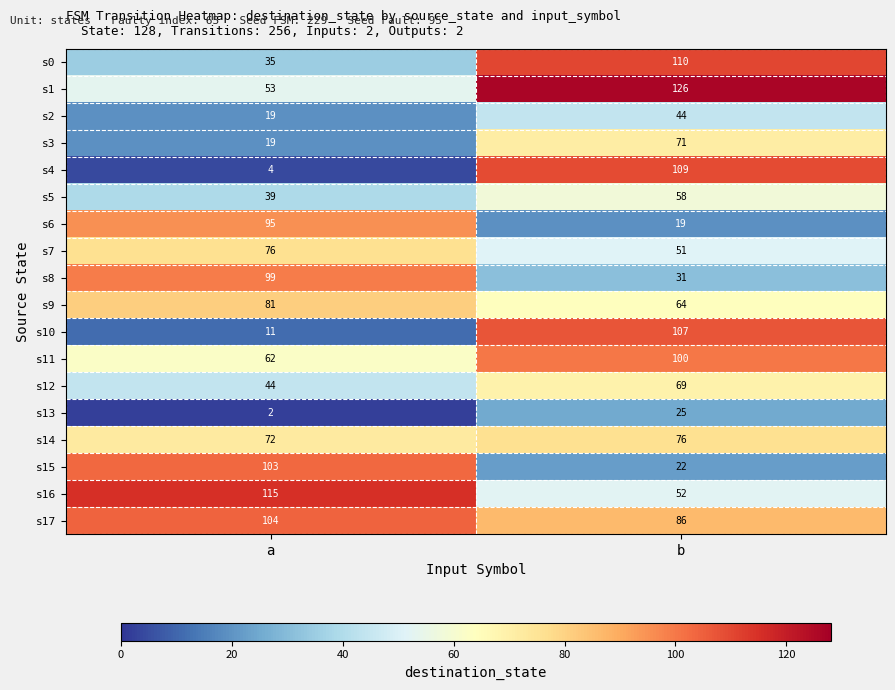

How many categories are shown in the chart?

2